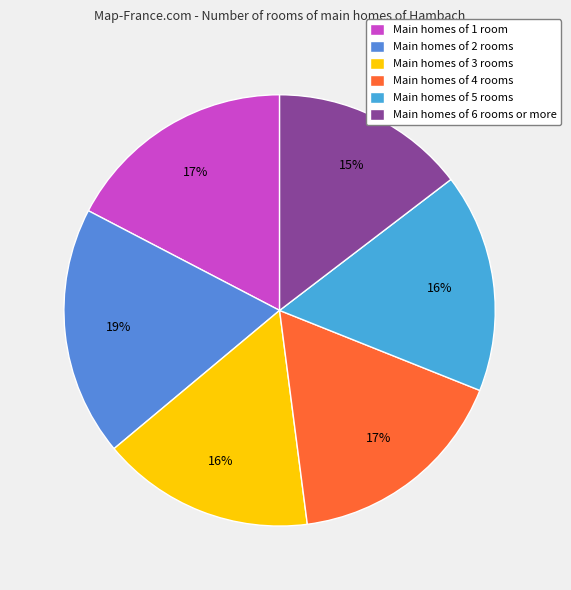

Which category has the biggest portion of the pie?

Main homes of 2 rooms